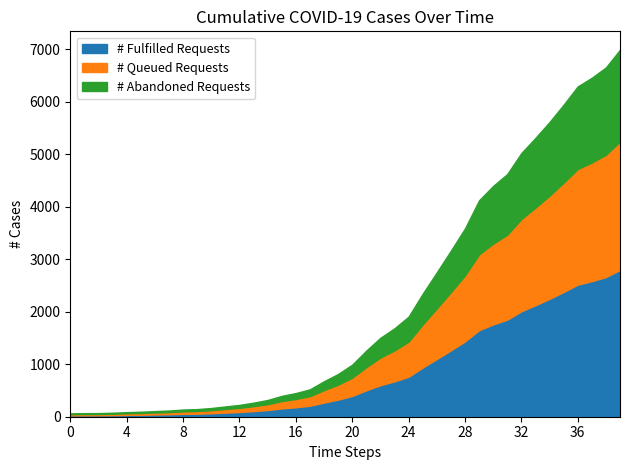

How many data points are above 992?

19